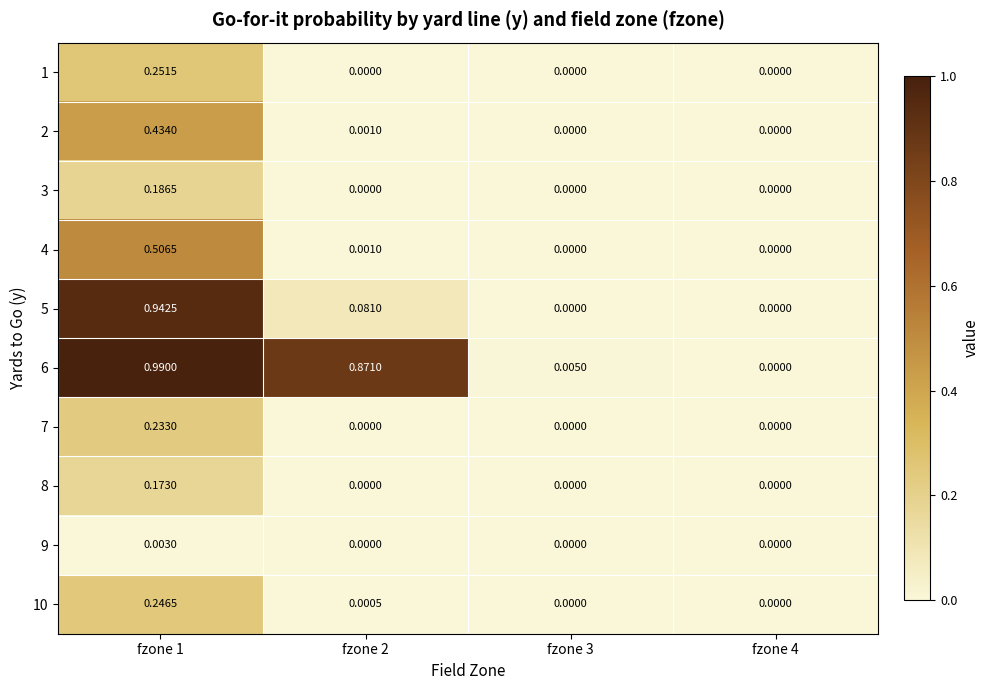

Is the value of 7 at fzone 3 greater than the value of 6 at fzone 2?

No